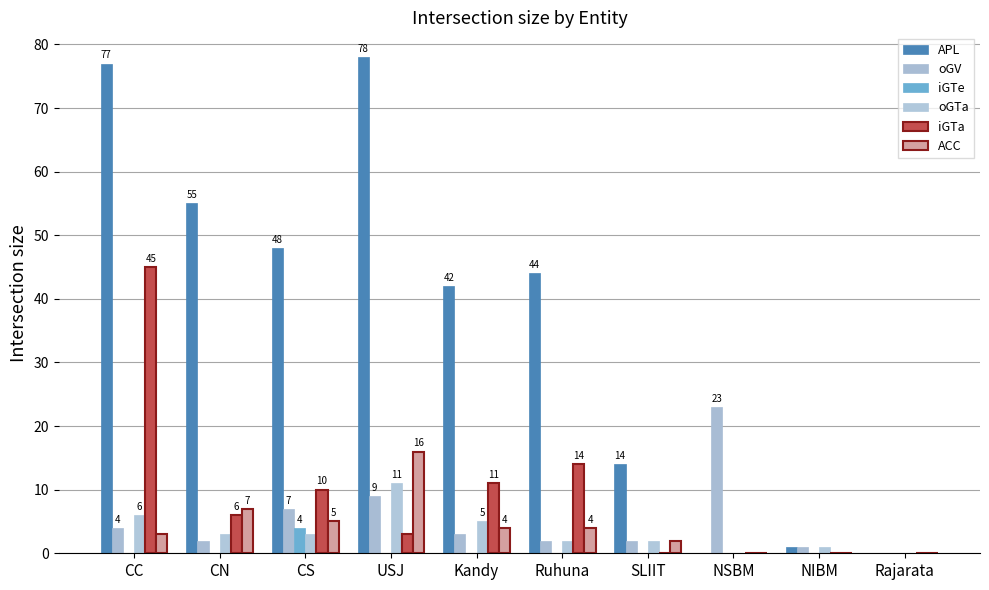

Are the bars grouped side by side (vs. stacked)?

Yes